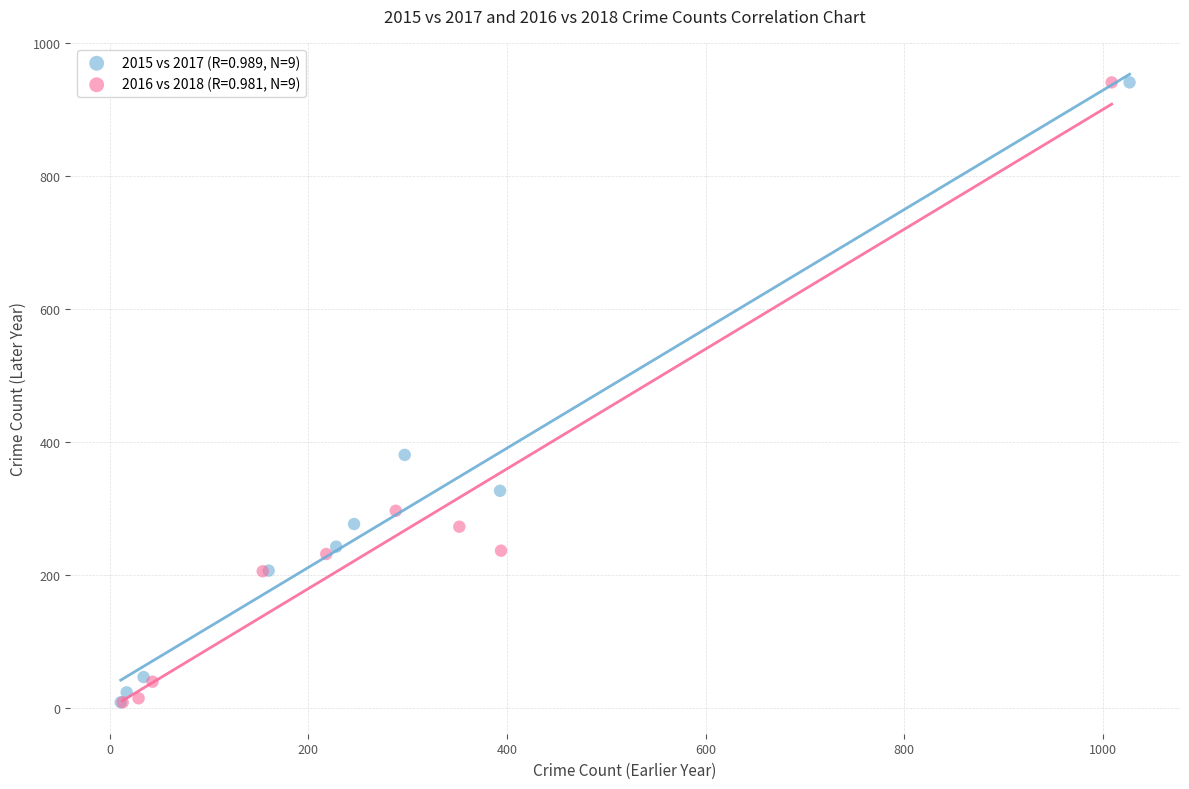

What are all the series names shown in the legend?

2015 vs 2017 (R=0.989, N=9), 2016 vs 2018 (R=0.981, N=9)